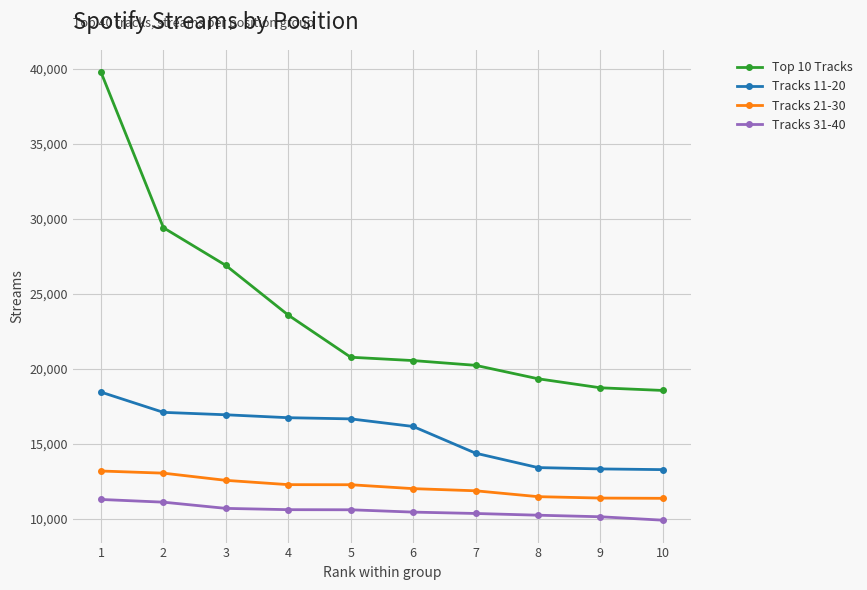

How many data points in Tracks 21-30 are less than 12288?

5